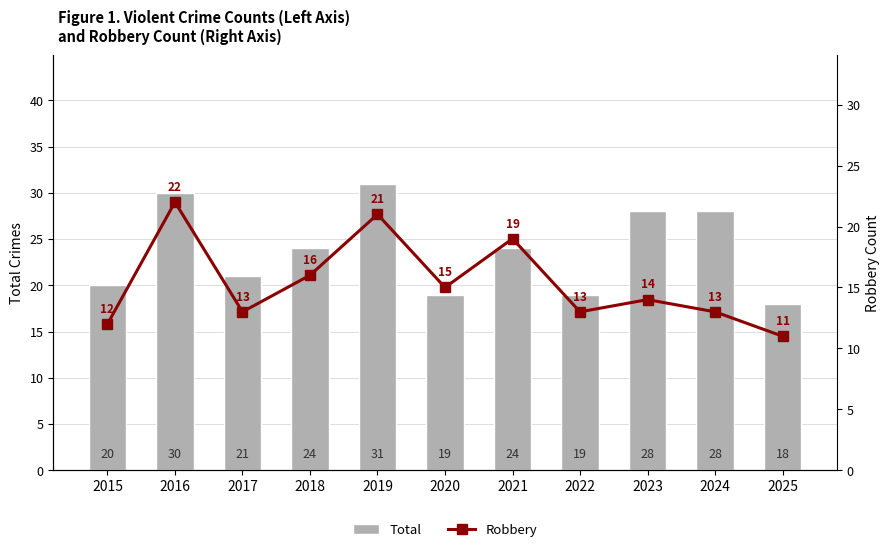

Which category has the lowest value in the Robbery series?

2025